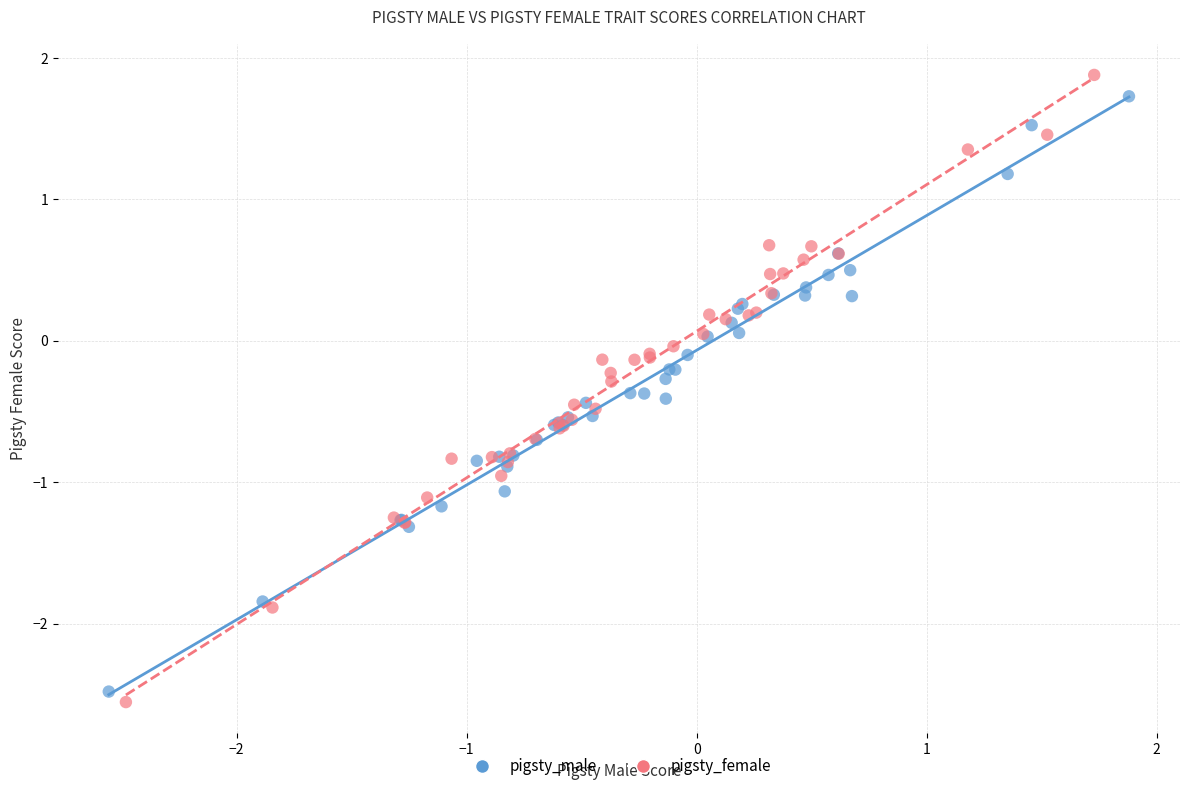

What are all the series names shown in the legend?

pigsty_male, pigsty_female